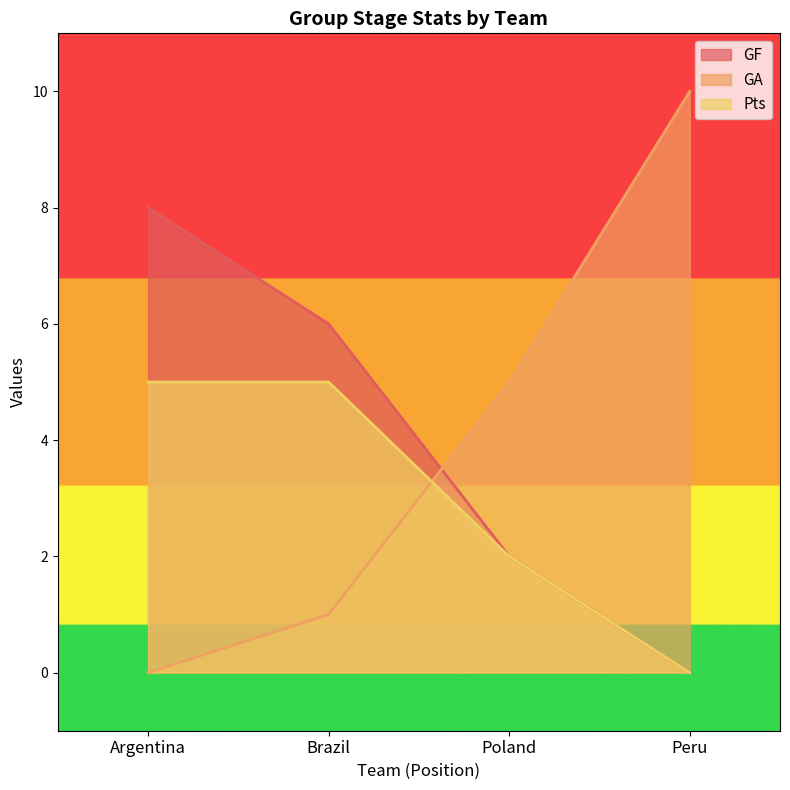

How many Pts values are between 2 and 5?

3